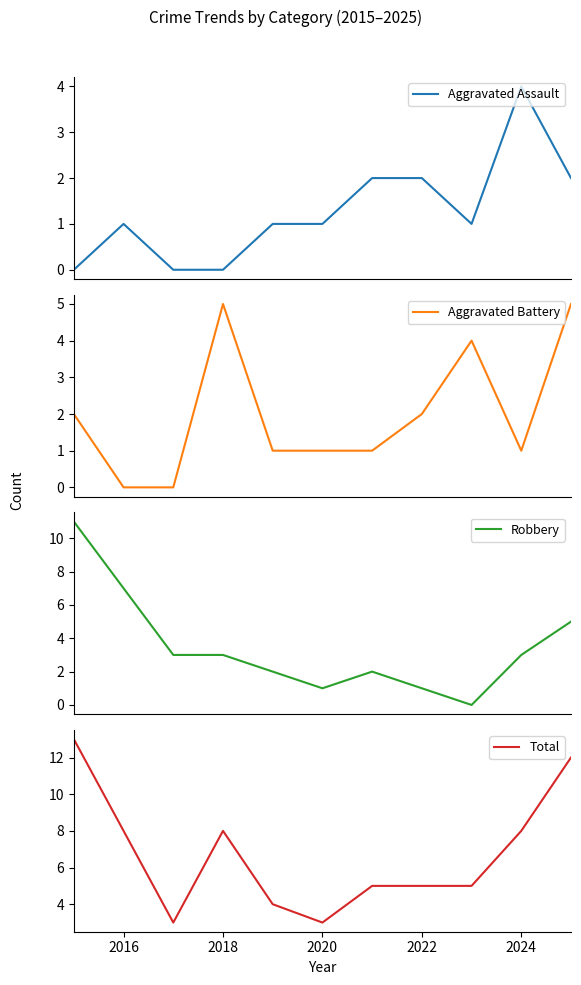

Reading left to right, what are all the values shown in this chart?

Aggravated Assault: 0	1	0	0	1	1	2	2	1	4	2
Aggravated Battery: 2	0	0	5	1	1	1	2	4	1	5
Robbery: 11	7	3	3	2	1	2	1	0	3	5
Total: 13	8	3	8	4	3	5	5	5	8	12